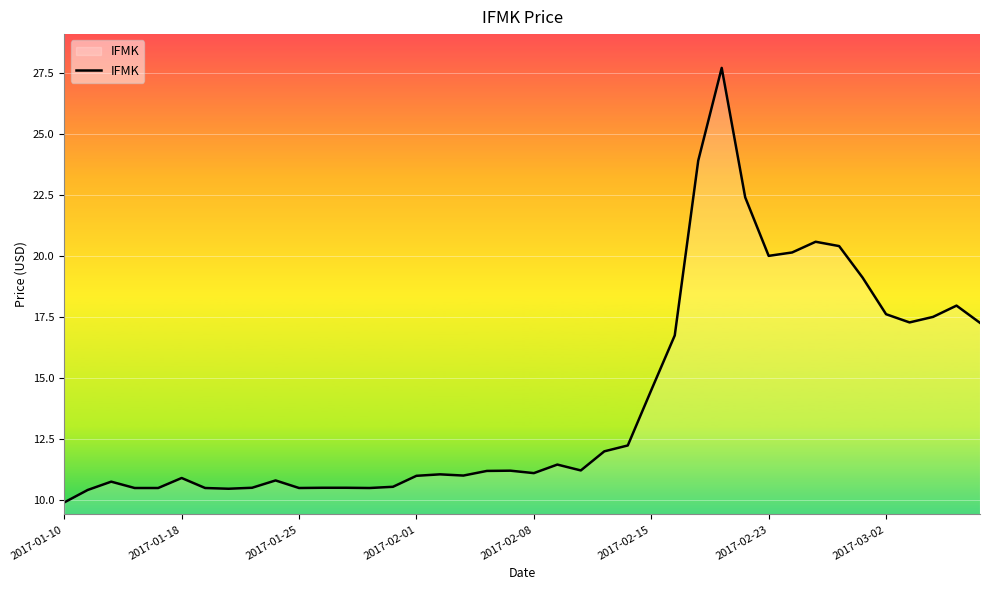

How many lines are shown in the chart?

1